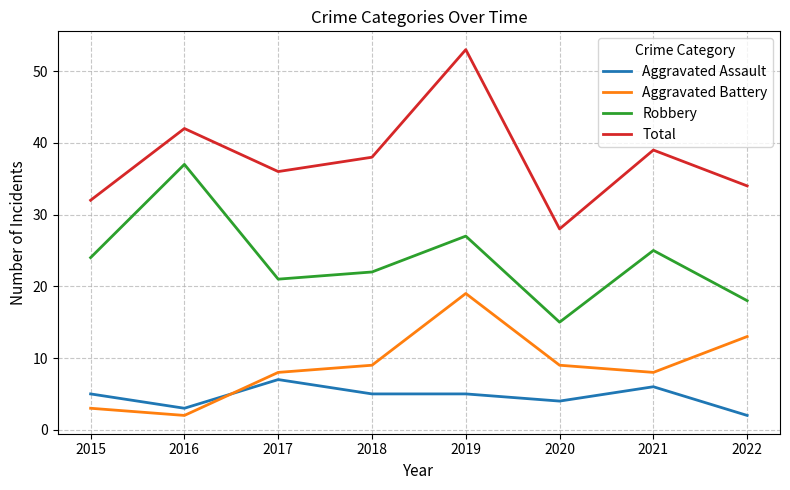

Between 2015 and 2019, which series saw the biggest shift?

Total